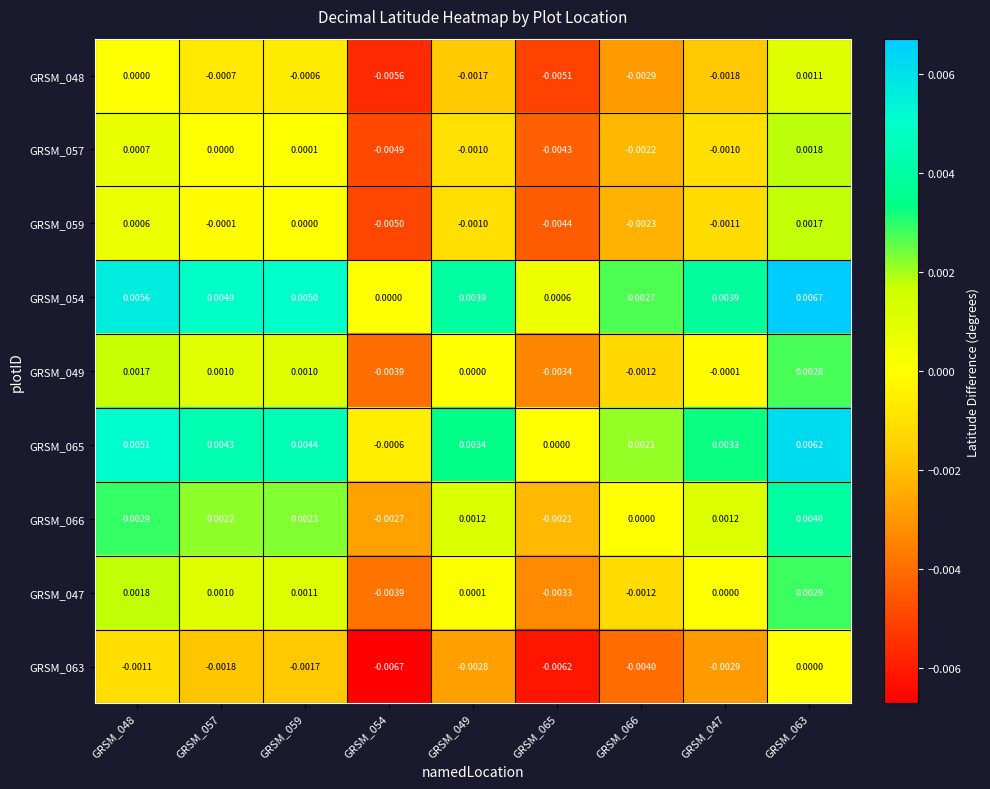

Which series has the largest total across all categories?

GRSM_054